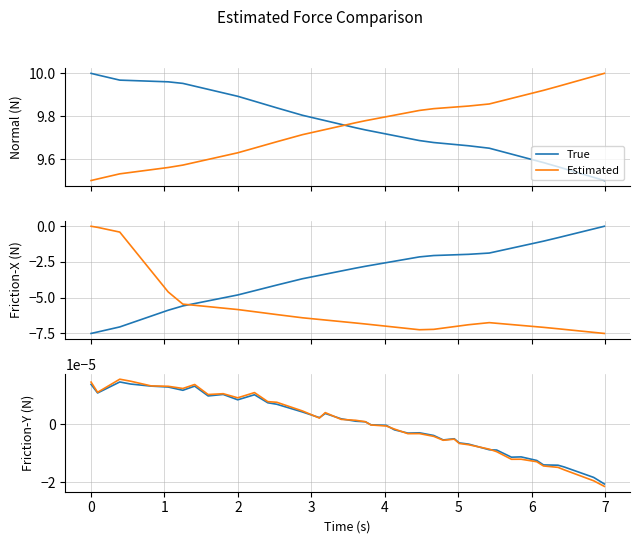

How many lines are shown in the chart?

2